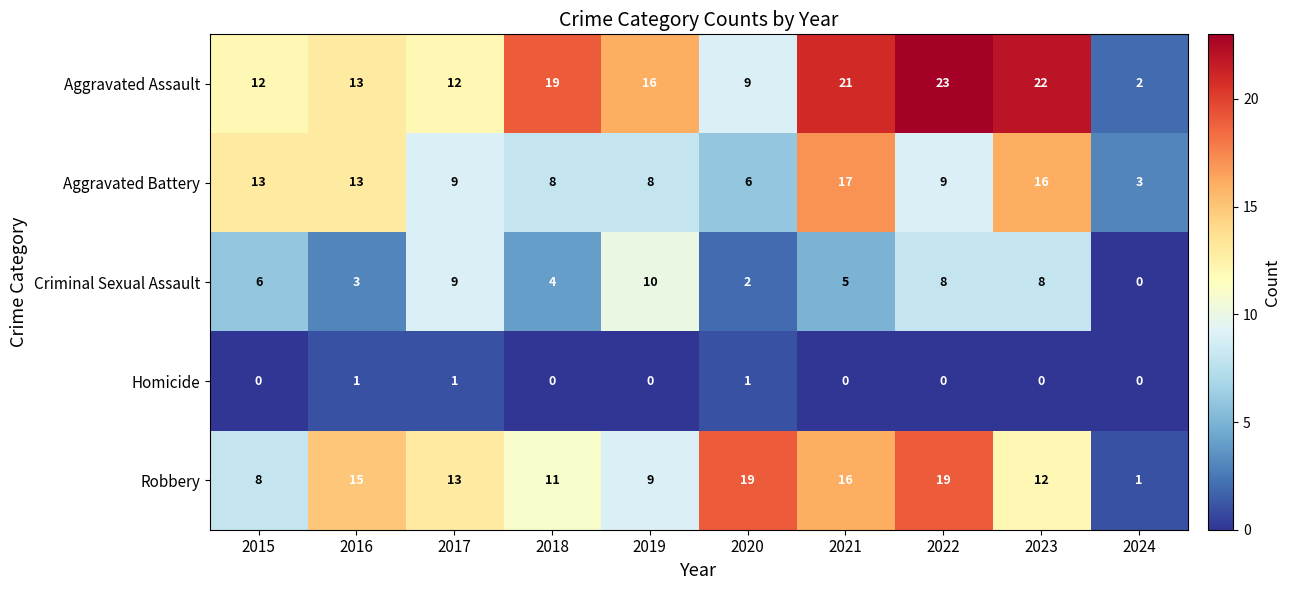

Which category has the highest value across all series?

2022